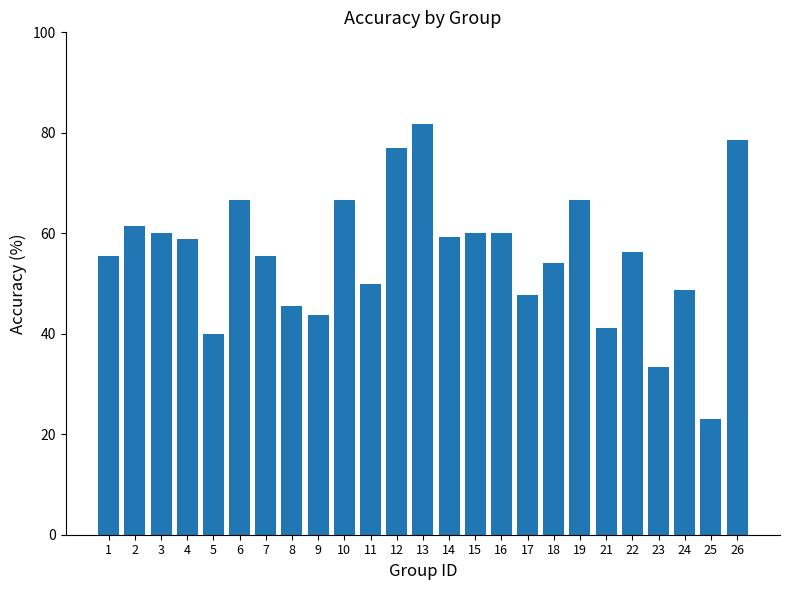

Does the chart contain stacked bars?

No